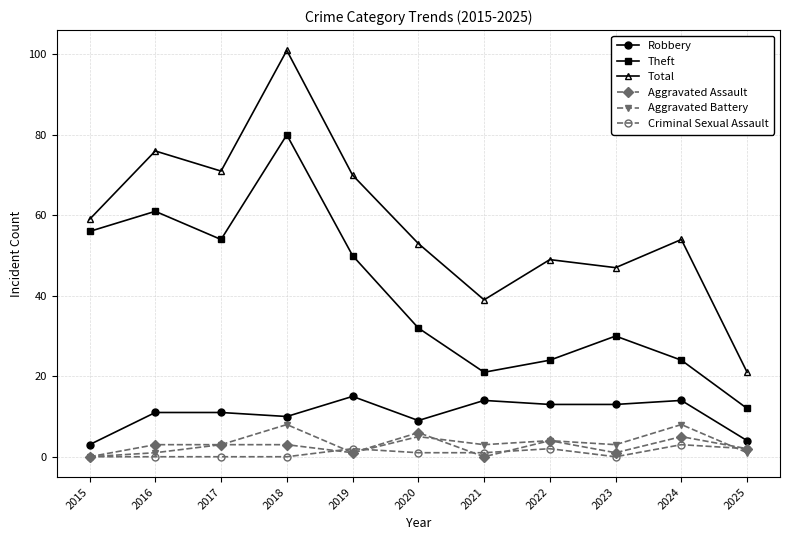

What is the sum of the Total values at 2023 and 2019?

117